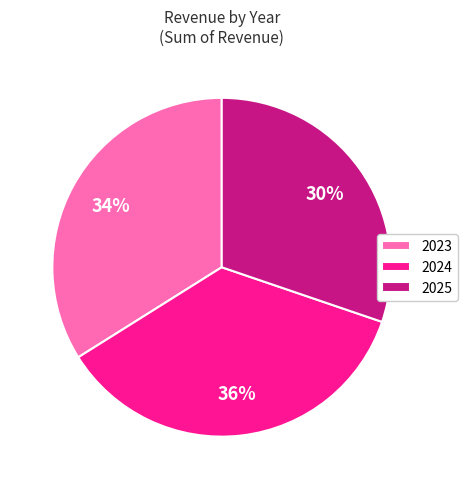

Which category has the smallest portion of the pie?

2025